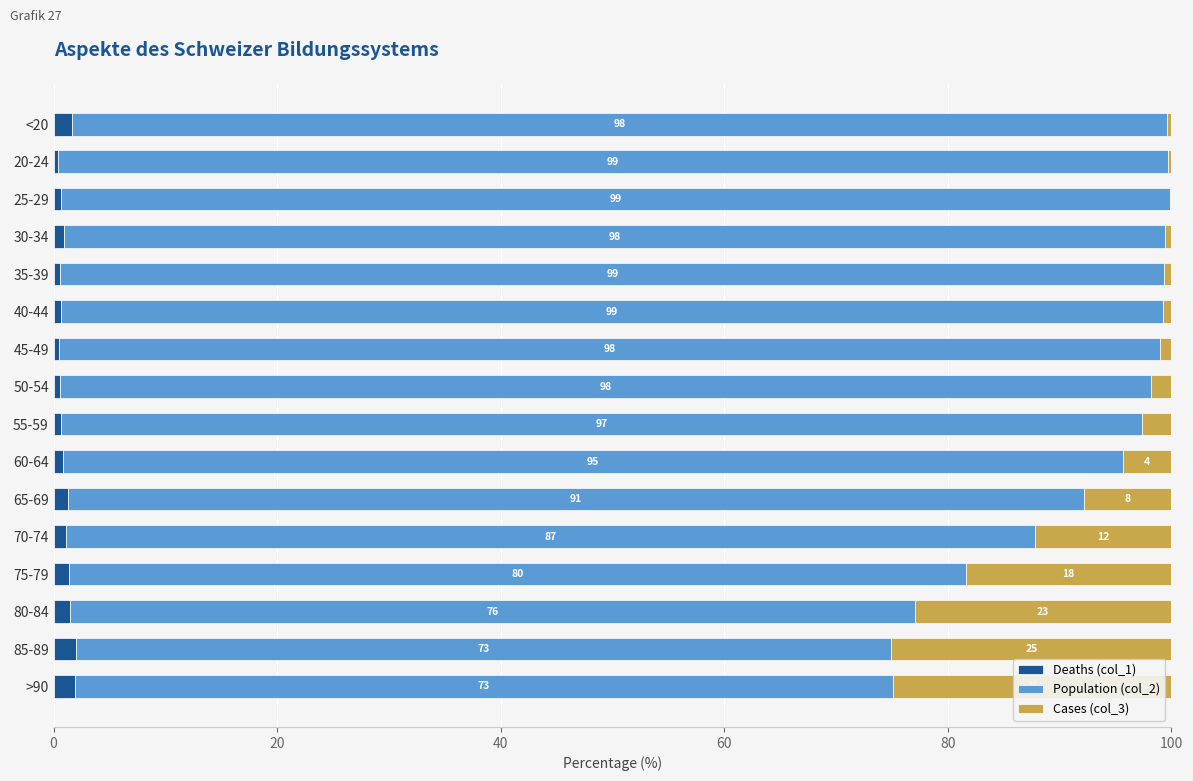

What is the highest value of the Deaths (col_1) series?

2.0